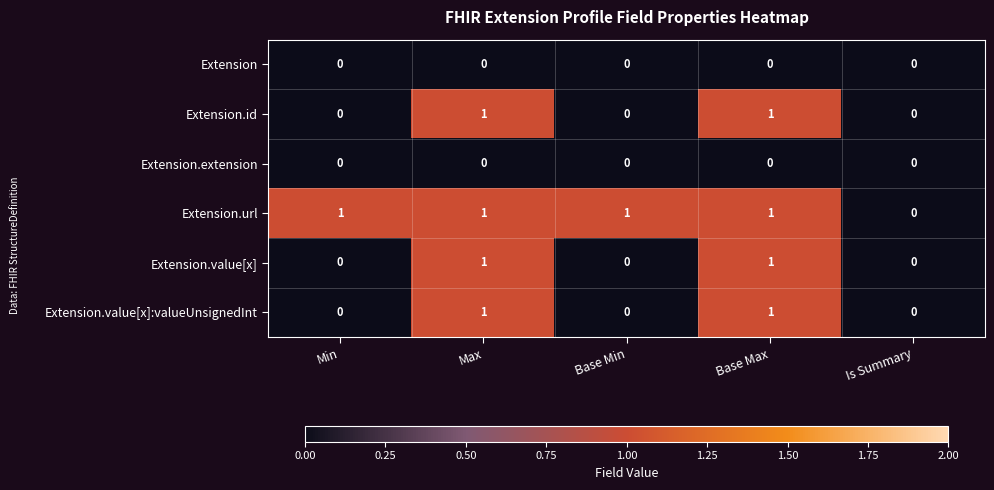

How many categories are shown in the chart?

5